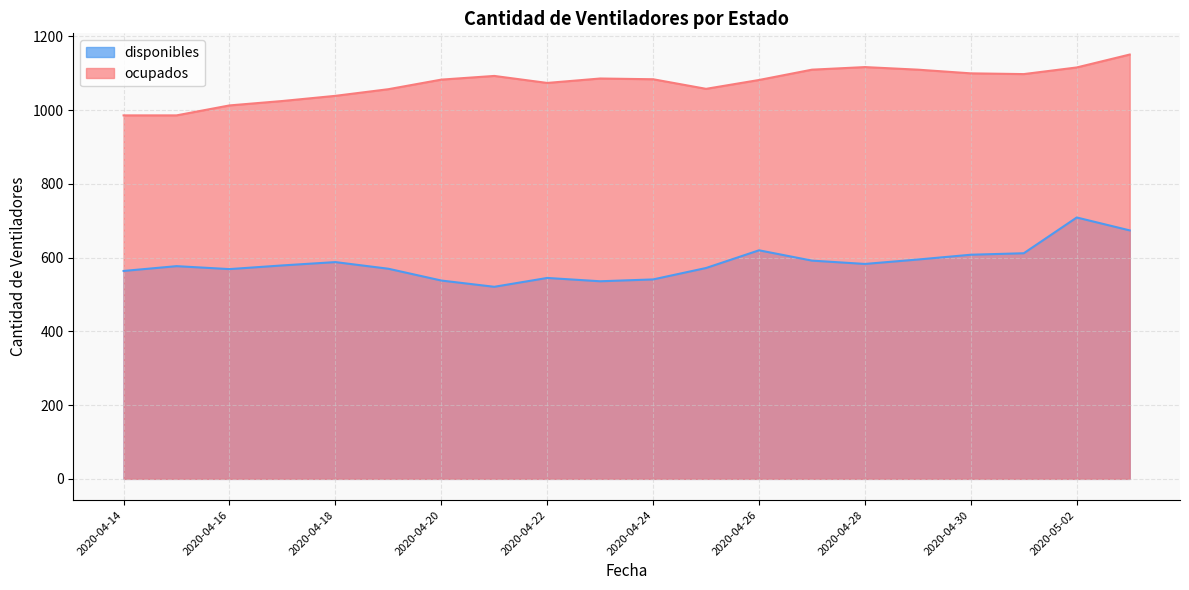

Which category has the lowest value across all series?

2020-04-21